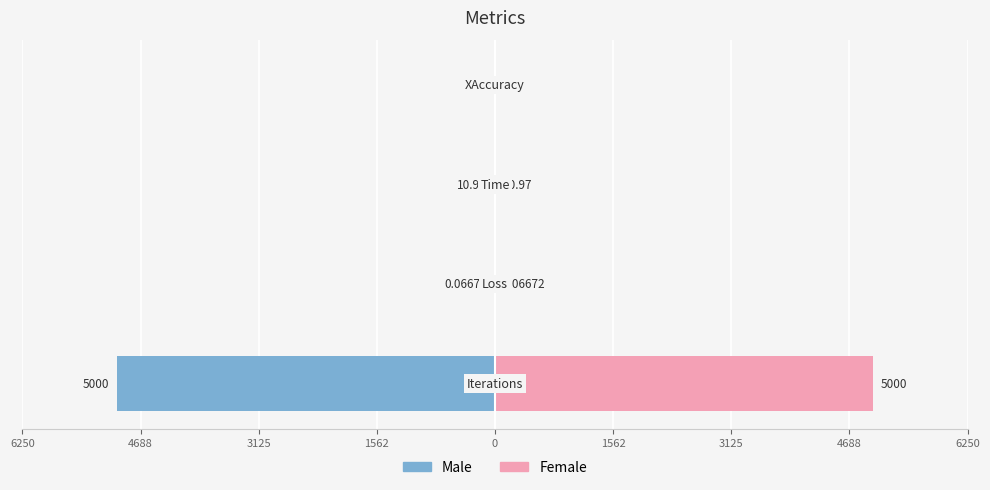

What is the value of the Male bar at the 2nd from the left?

-0.1